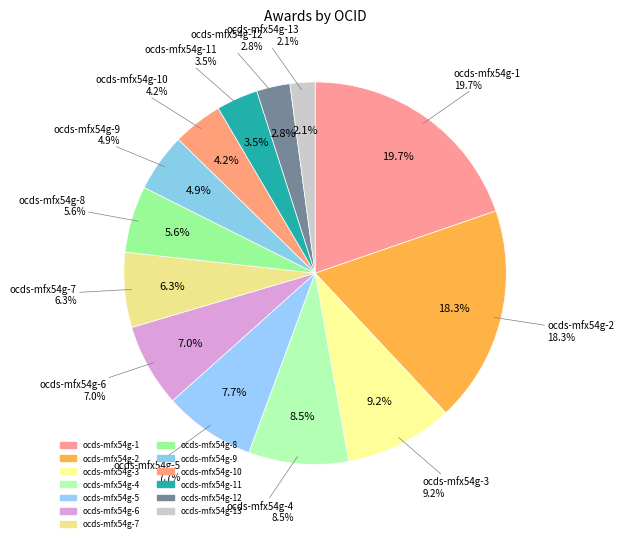

To the nearest percent, what percentage of the pie is ocds-mfx54g-6?

7%